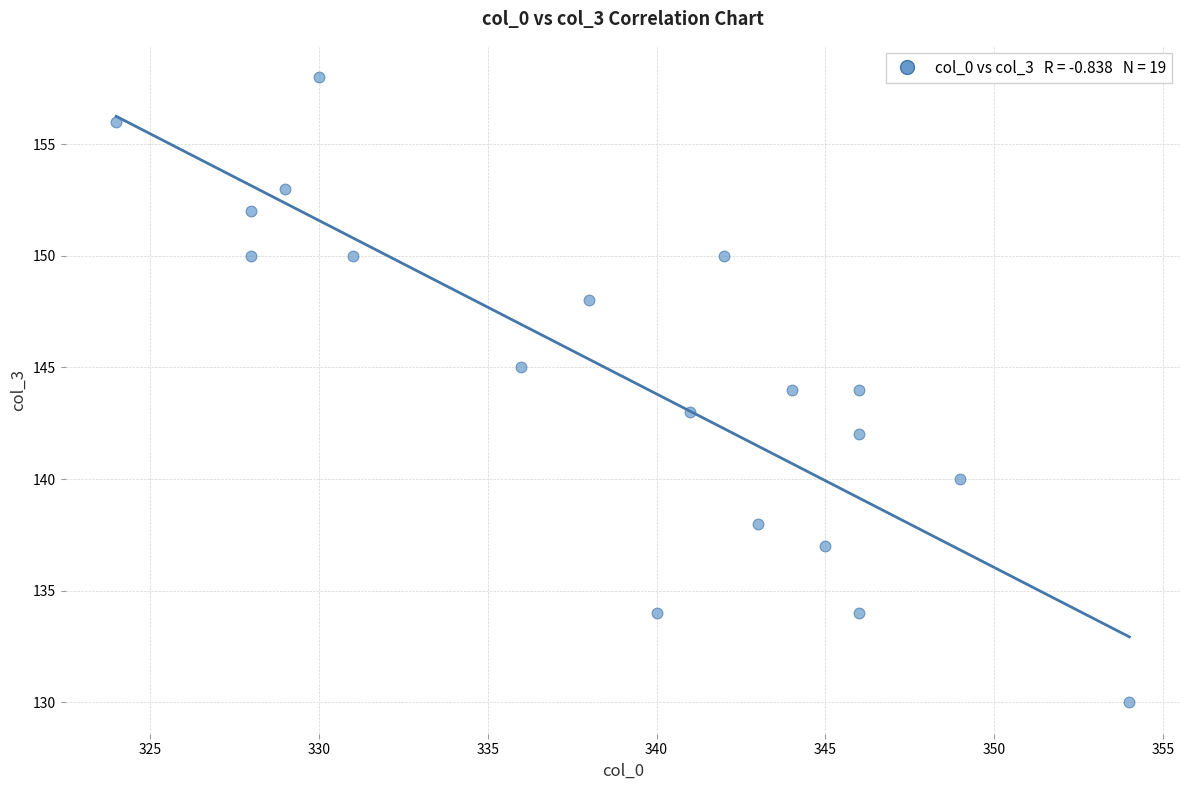

What is the range of Y values (max minus min)?

28